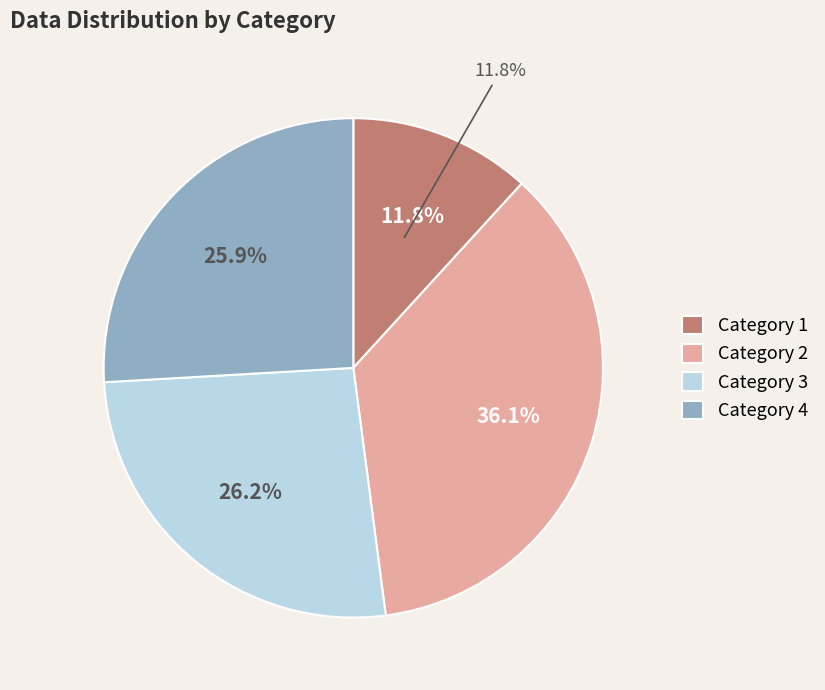

To the nearest percent, what is the difference between the largest and smallest slice percentages?

24%